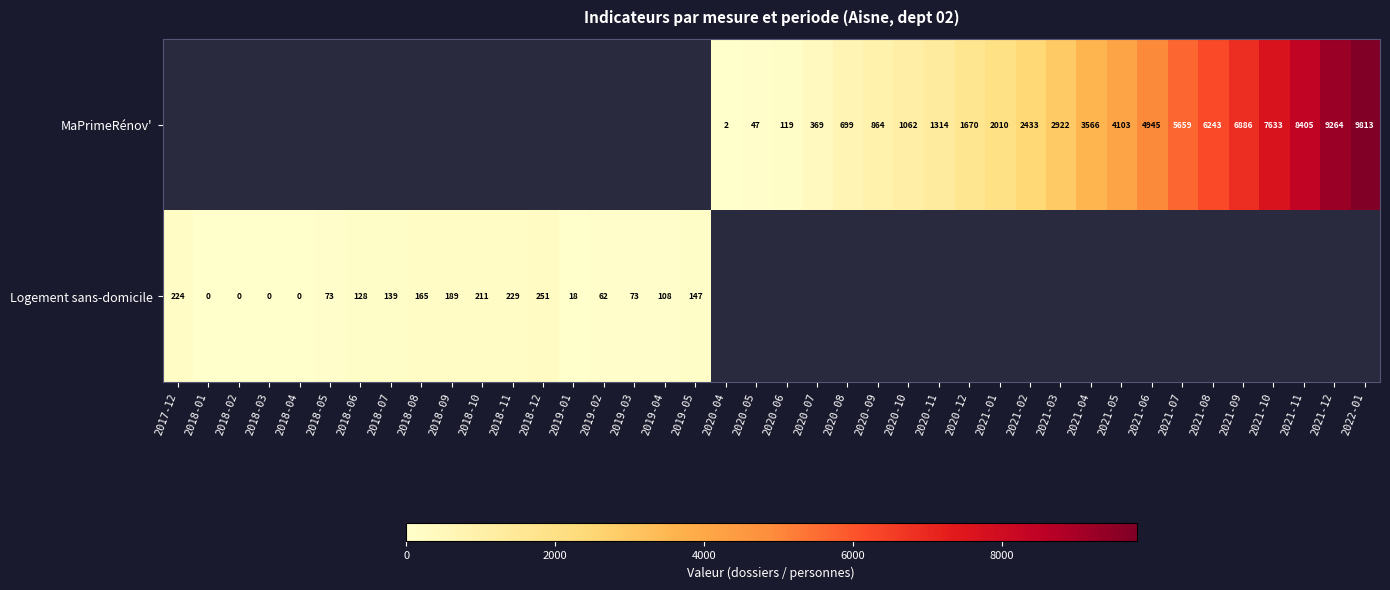

Between 2021-03 and 2021-01, which is larger?

2021-03